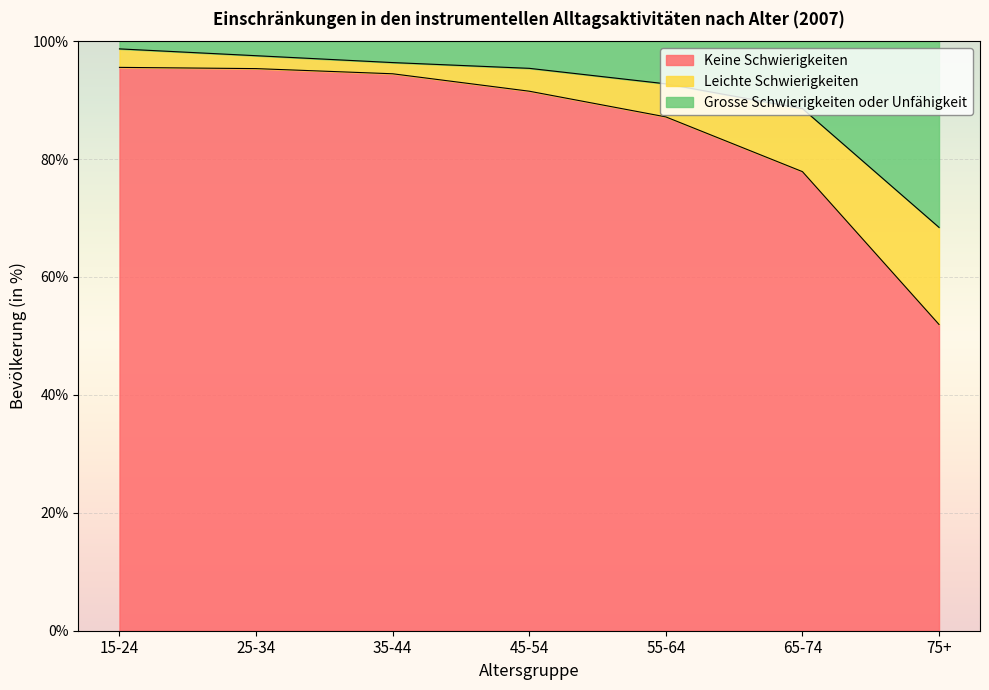

True or false: Keine Schwierigkeiten has a value of 95.6 at 15-24.

True